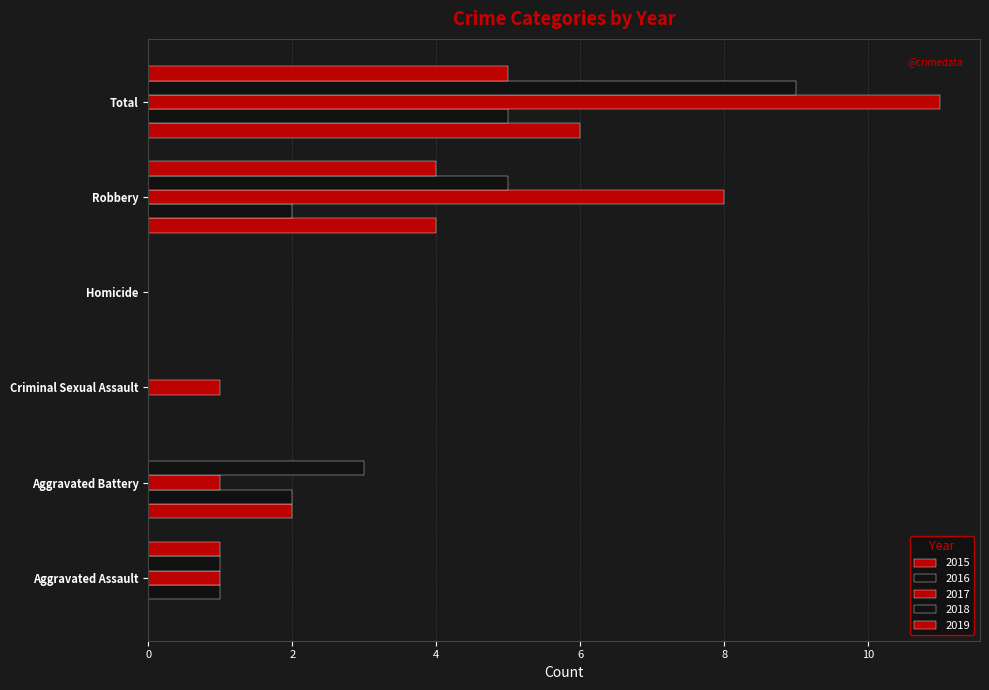

Is the value of 2018 at Robbery greater than the value of 2019 at Total?

No